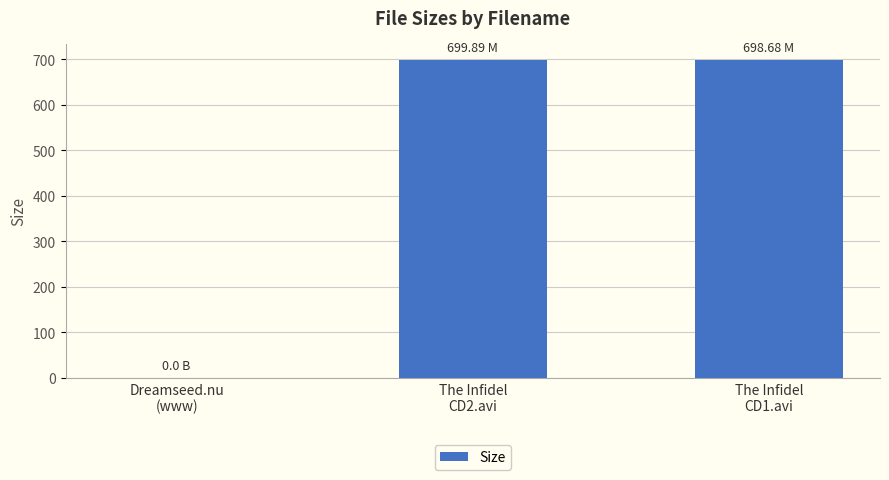

How many data points does each series have?

3